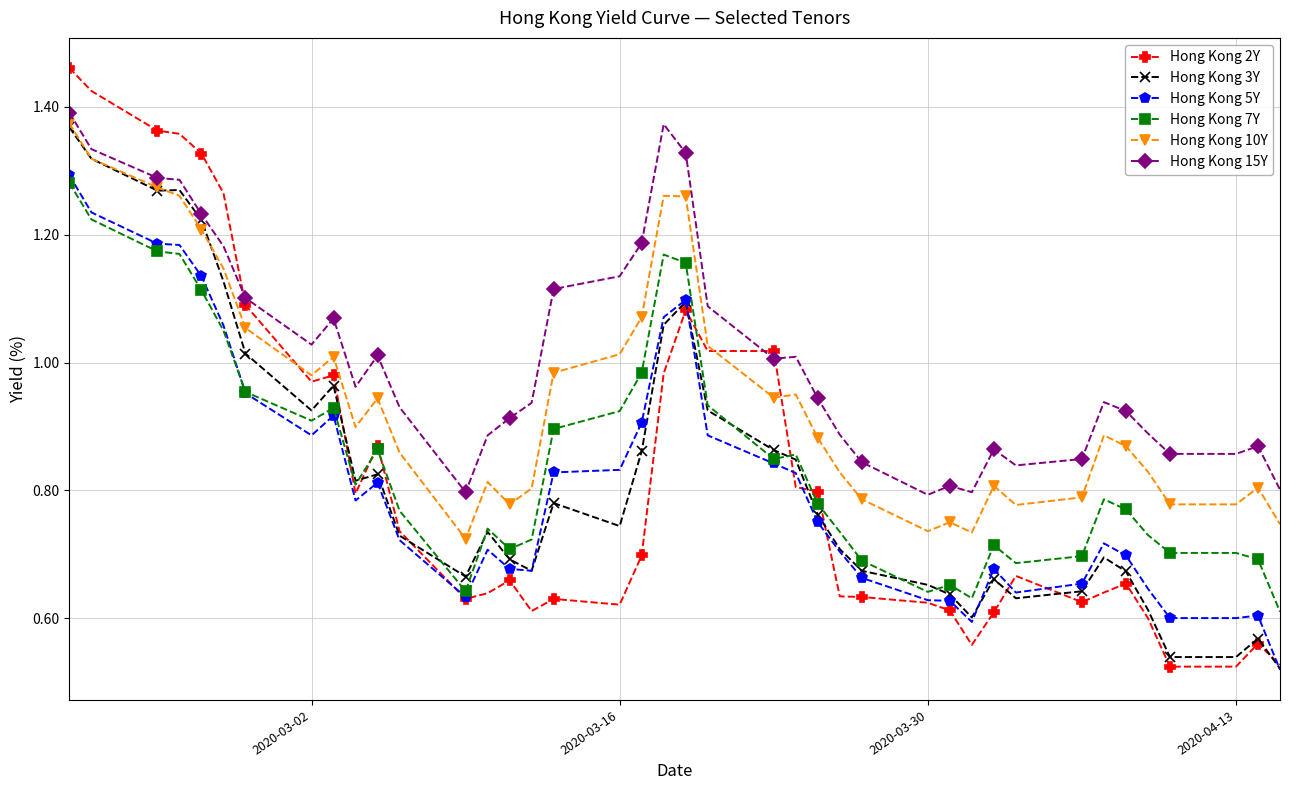

Which series has the largest range (max minus min)?

Hong Kong 2Y